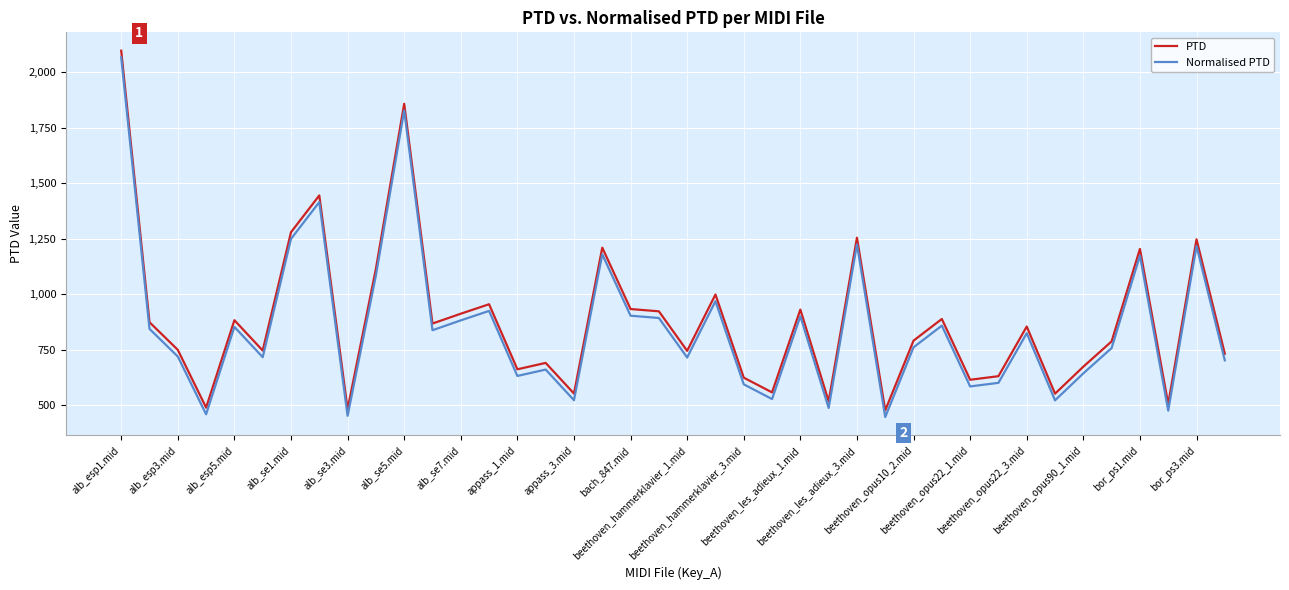

List the series in order of their overall mean, lowest first.

Normalised PTD, PTD